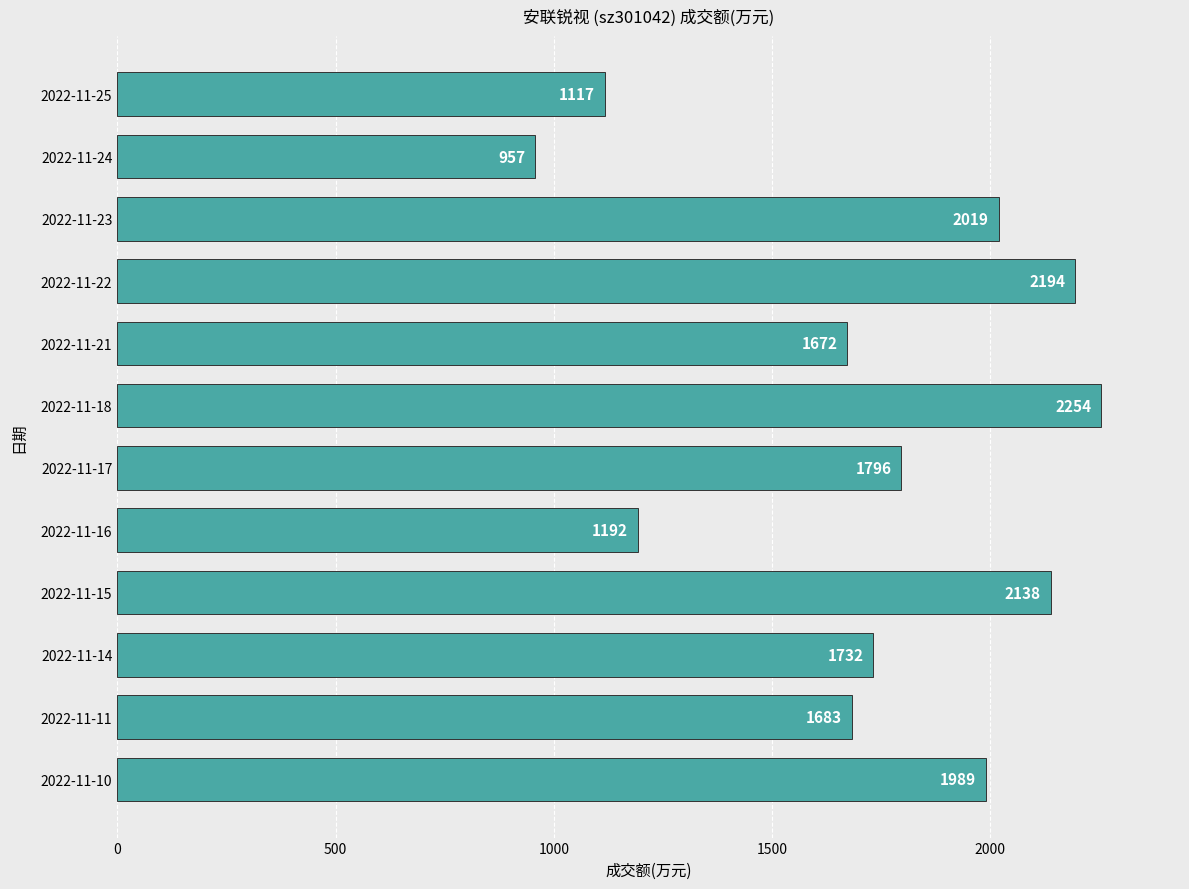

What is the value of the 3rd bar from the top?

2019